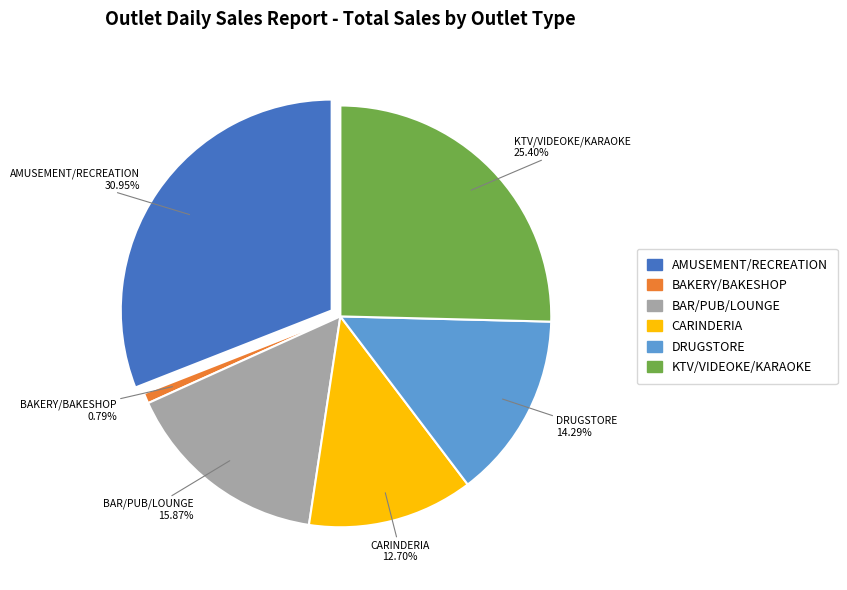

Is there any slice that represents more than half of the pie?

No